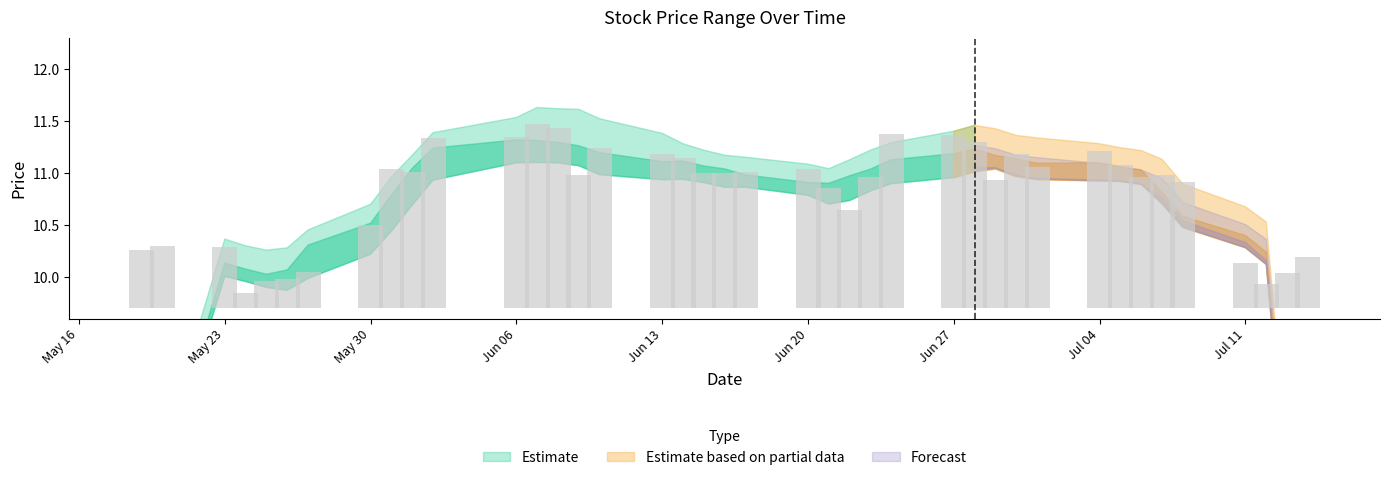

What is the smallest value displayed?

9.8